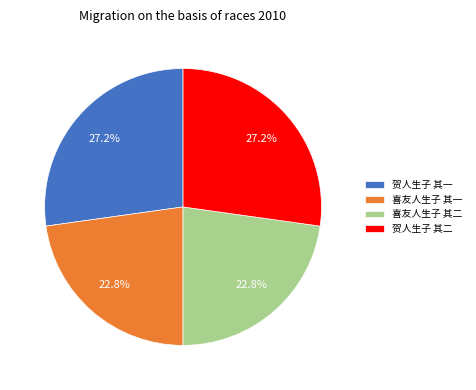

How many slices are in this pie chart?

4